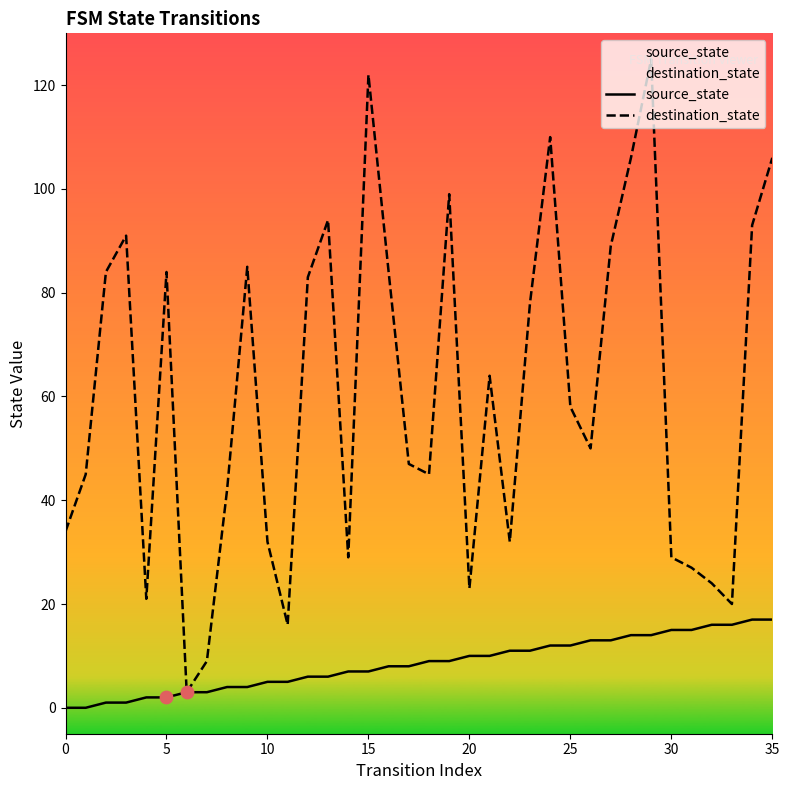

At which category is the sum across all series the highest?

29